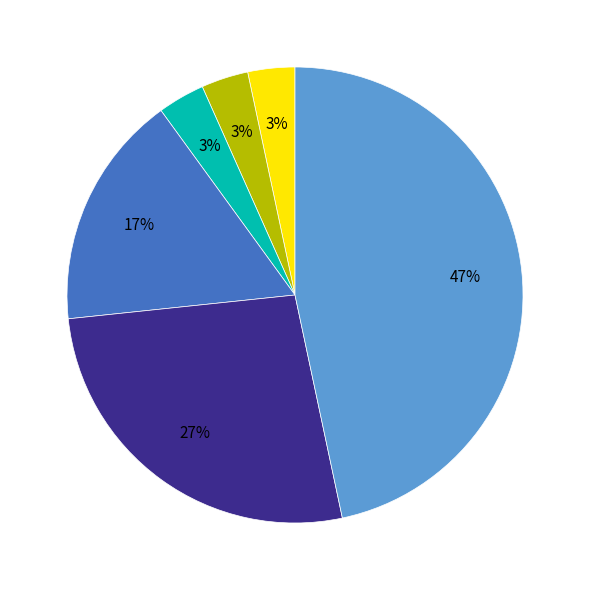

Is there any slice that represents more than half of the pie?

No